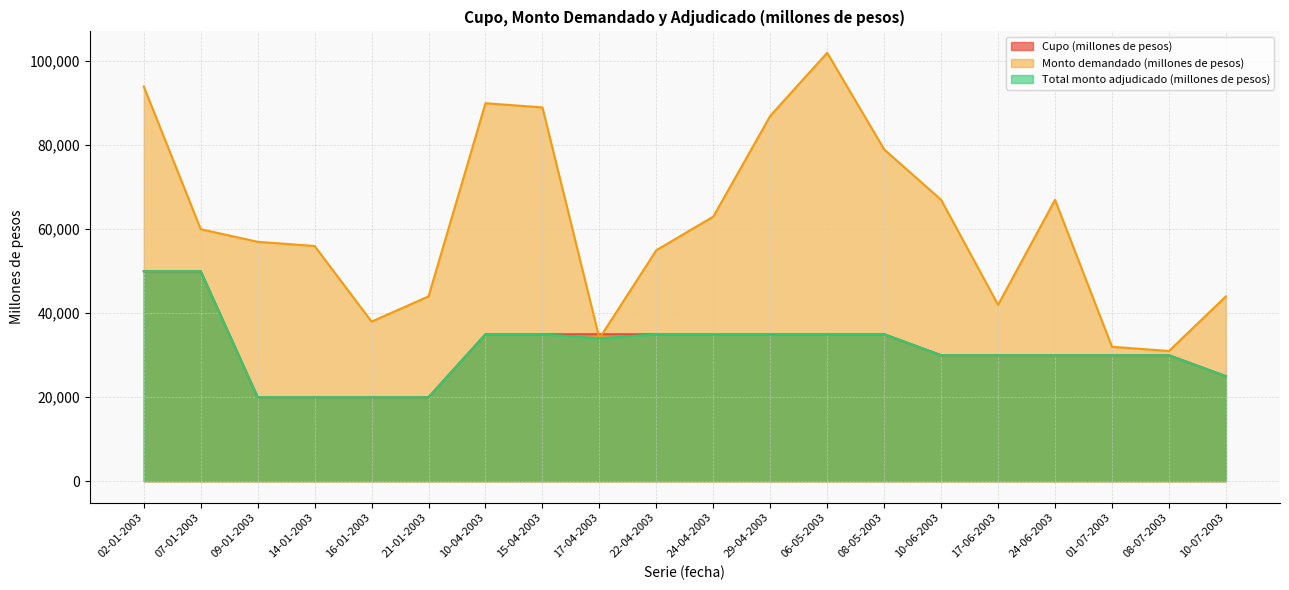

What is the difference between the Total monto adjudicado (millones de pesos) values at 14-01-2003 and 06-05-2003?

15000